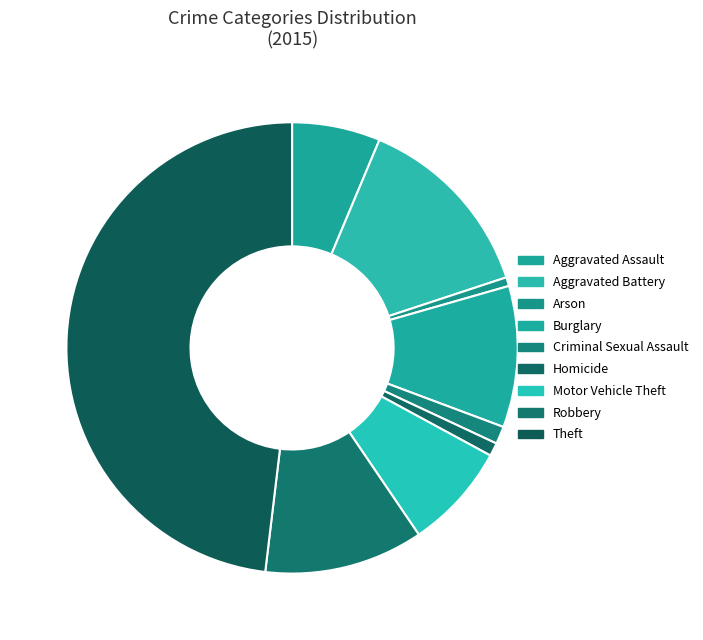

Is there a majority slice in this chart?

No